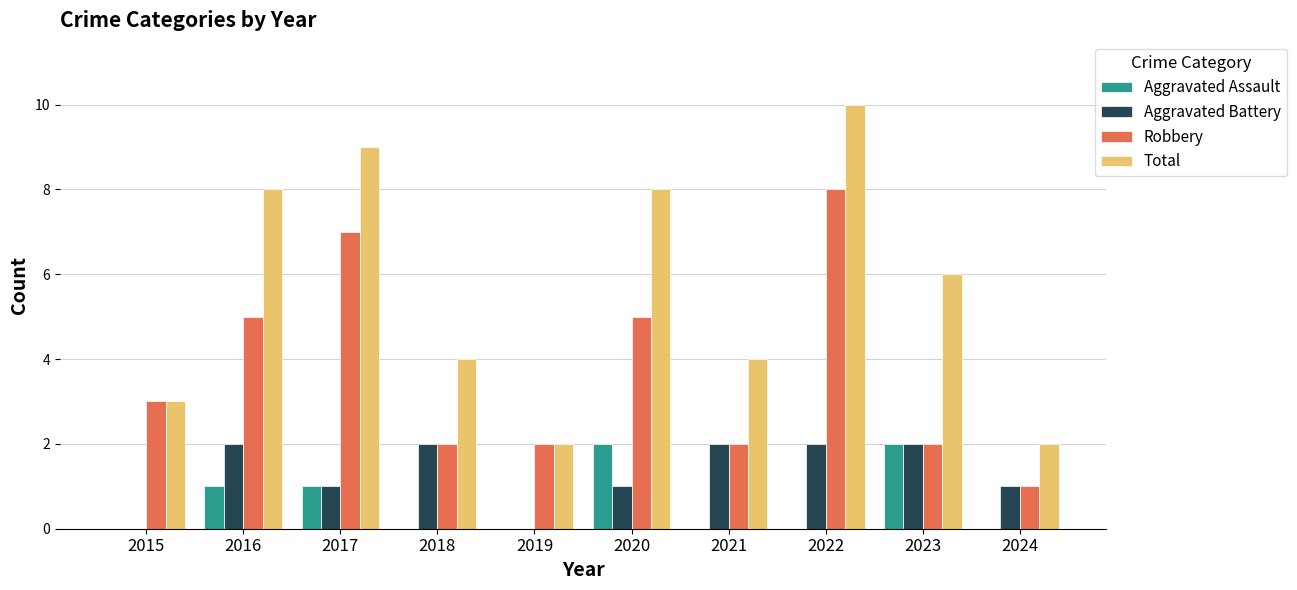

Count the number of data series in this chart.

4